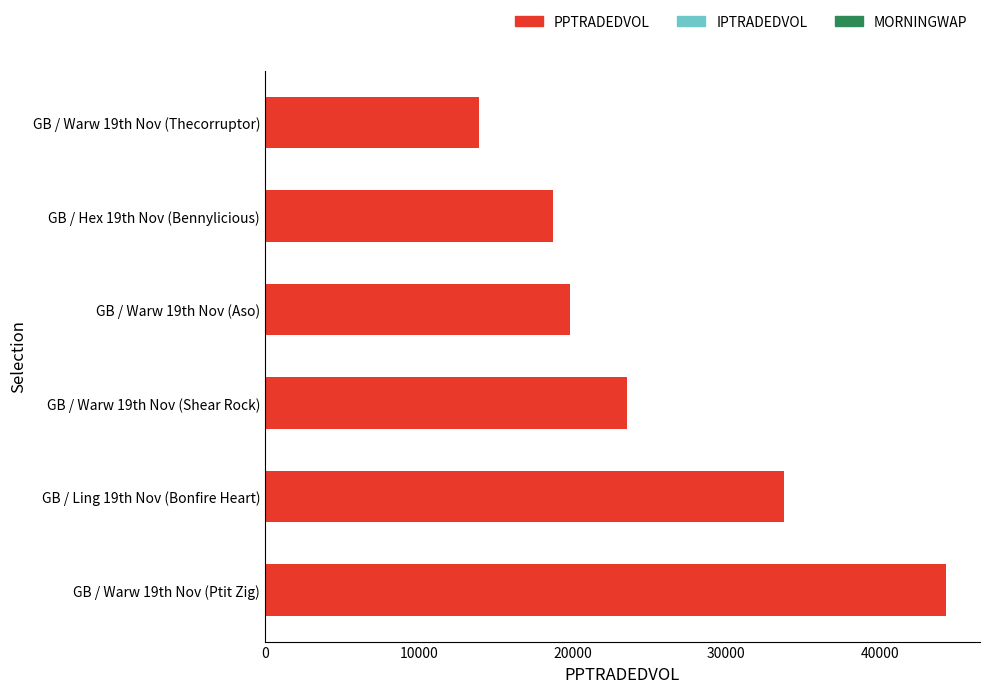

List the labels in order of value, smallest first.

GB / Warw 19th Nov (Thecorruptor), GB / Hex 19th Nov (Bennylicious), GB / Warw 19th Nov (Aso), GB / Warw 19th Nov (Shear Rock), GB / Ling 19th Nov (Bonfire Heart), GB / Warw 19th Nov (Ptit Zig)